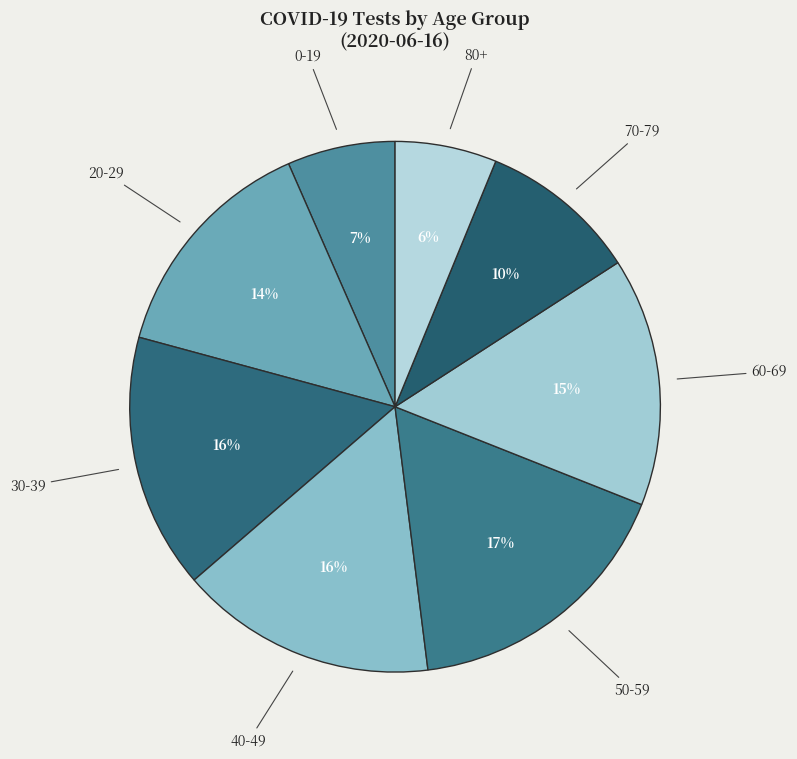

Does any single category account for the majority?

No